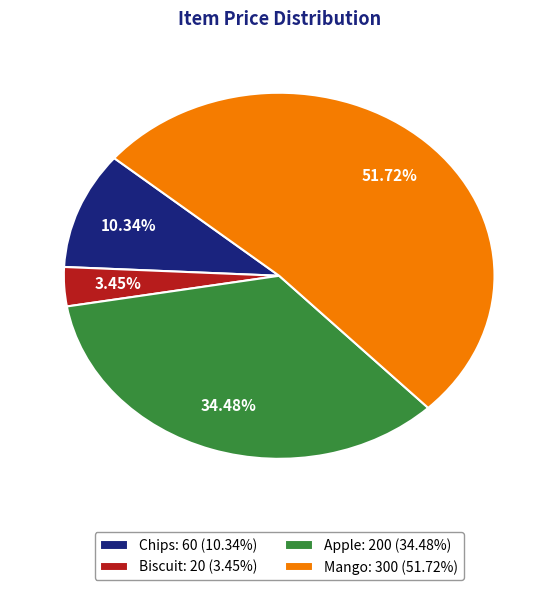

Rank the categories by value from highest to lowest.

Mango, Apple, Chips, Biscuit